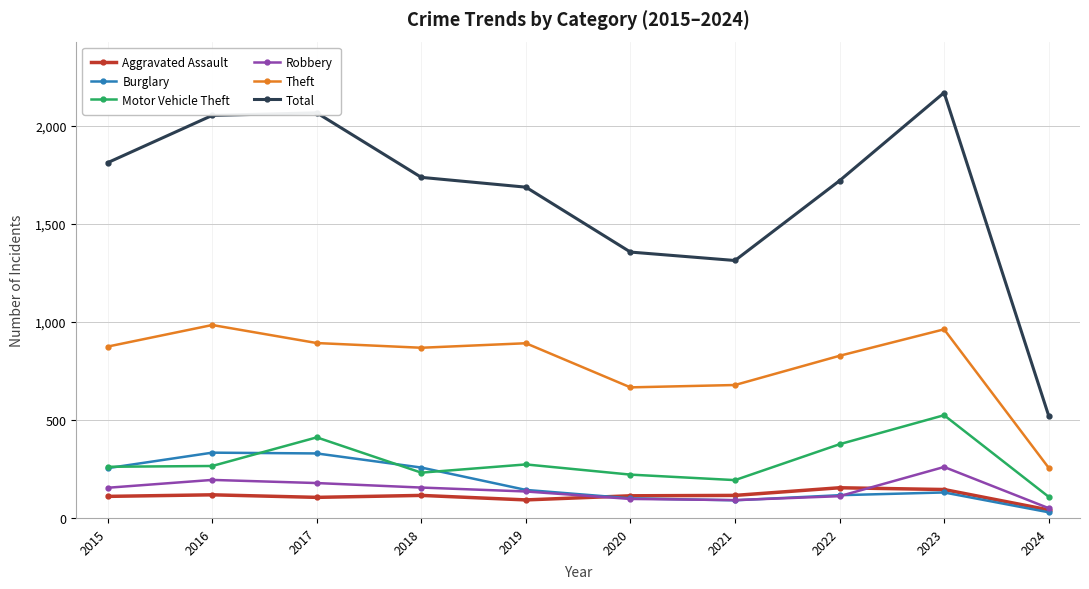

What is the spread (max minus min) of values at 2016?

1935